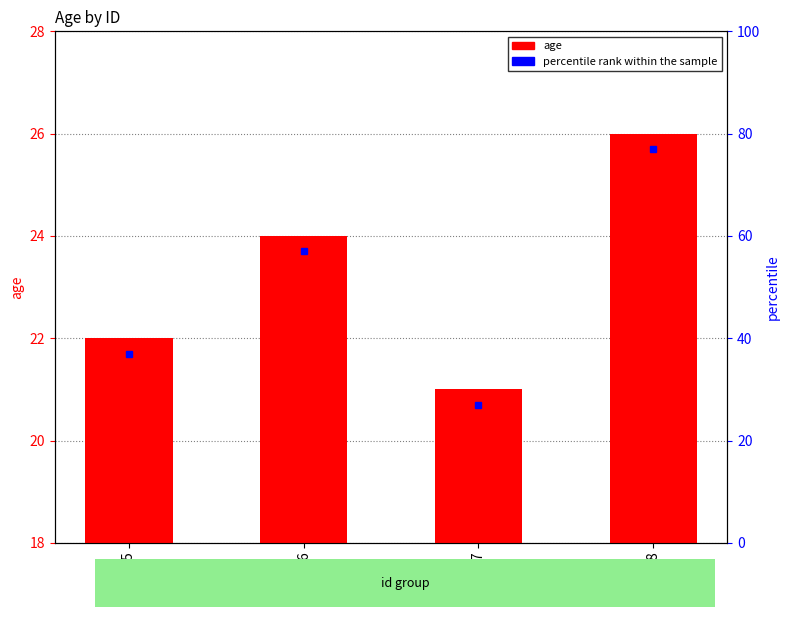

At which label does the data first exceed 24?

8